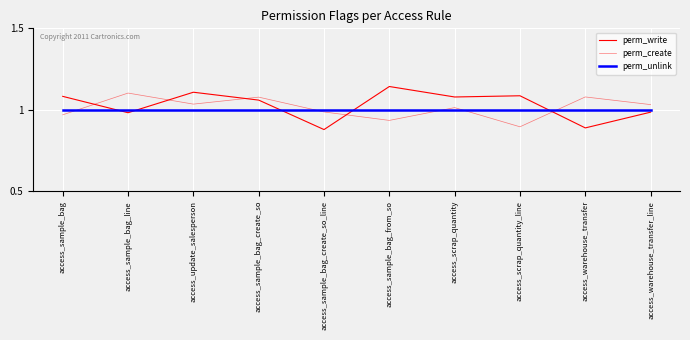

What is the spread (max minus min) of values at access_sample_bag_create_so?

0.1